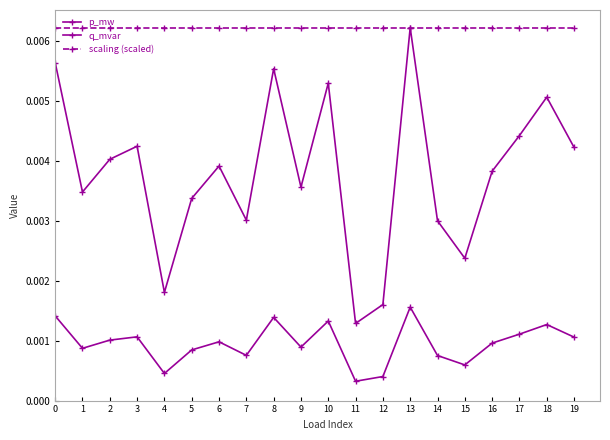

Is this an area chart (filled region under the line)?

No